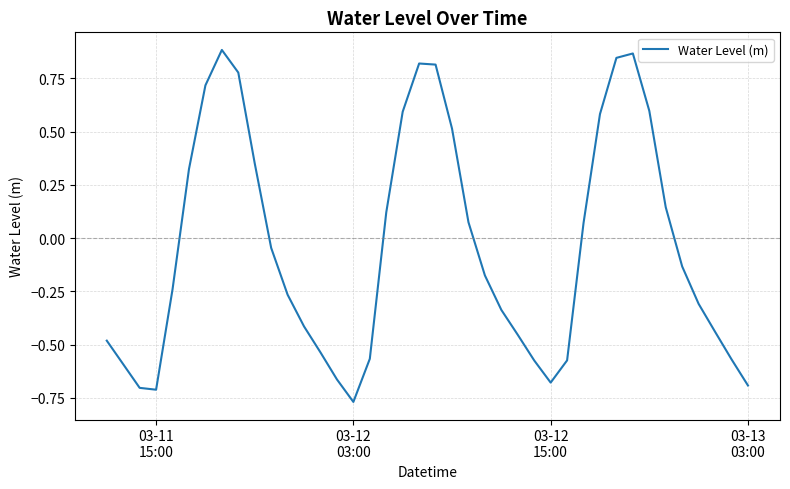

What is the difference between the maximum and minimum values?

1.7